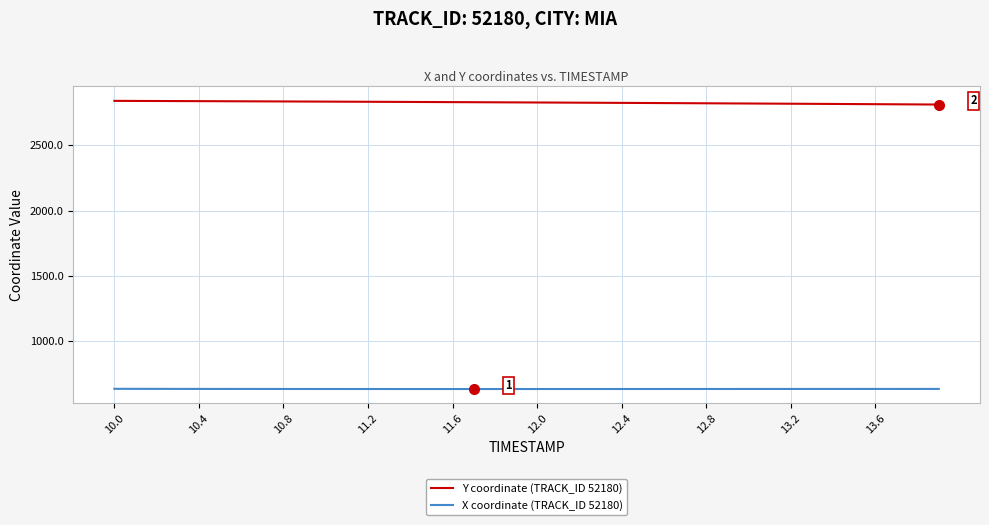

Rank the series by their average value, from highest to lowest.

Y coordinate (TRACK_ID 52180), X coordinate (TRACK_ID 52180)